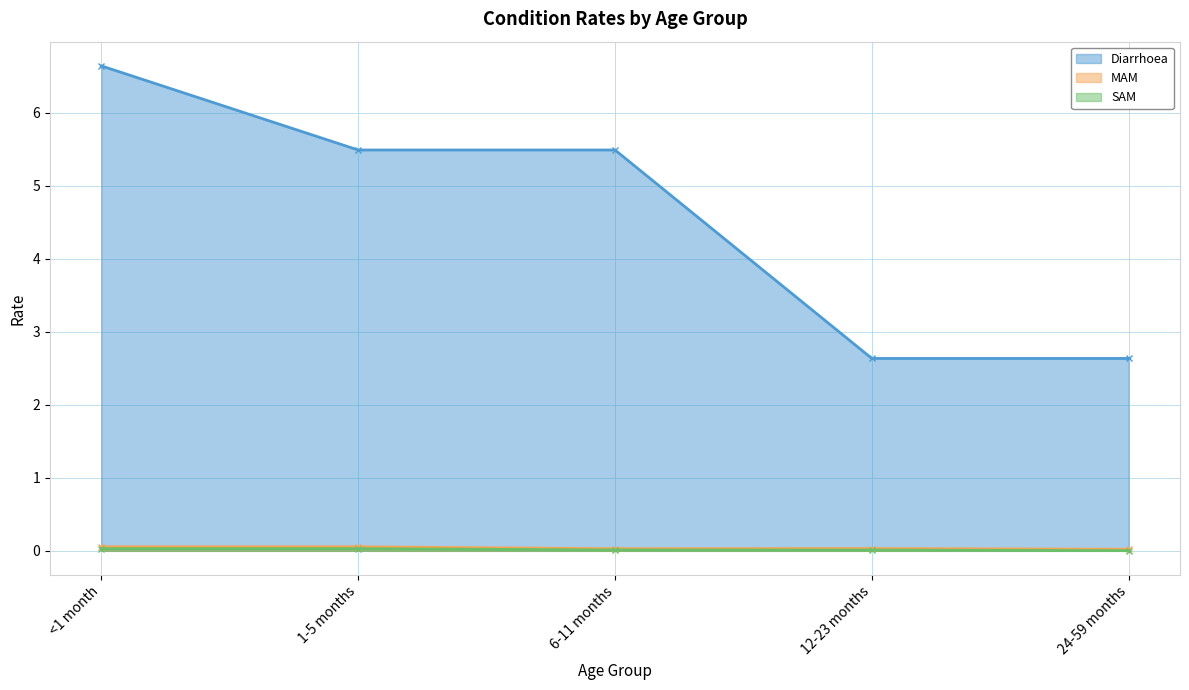

List the labels in order of SAM value, smallest first.

24-59 months, 12-23 months, 6-11 months, <1 month, 1-5 months